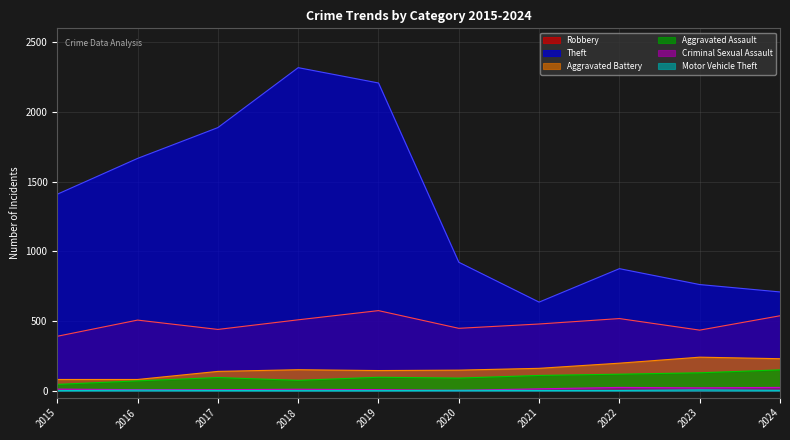

At which category is the sum across all series the highest?

2018